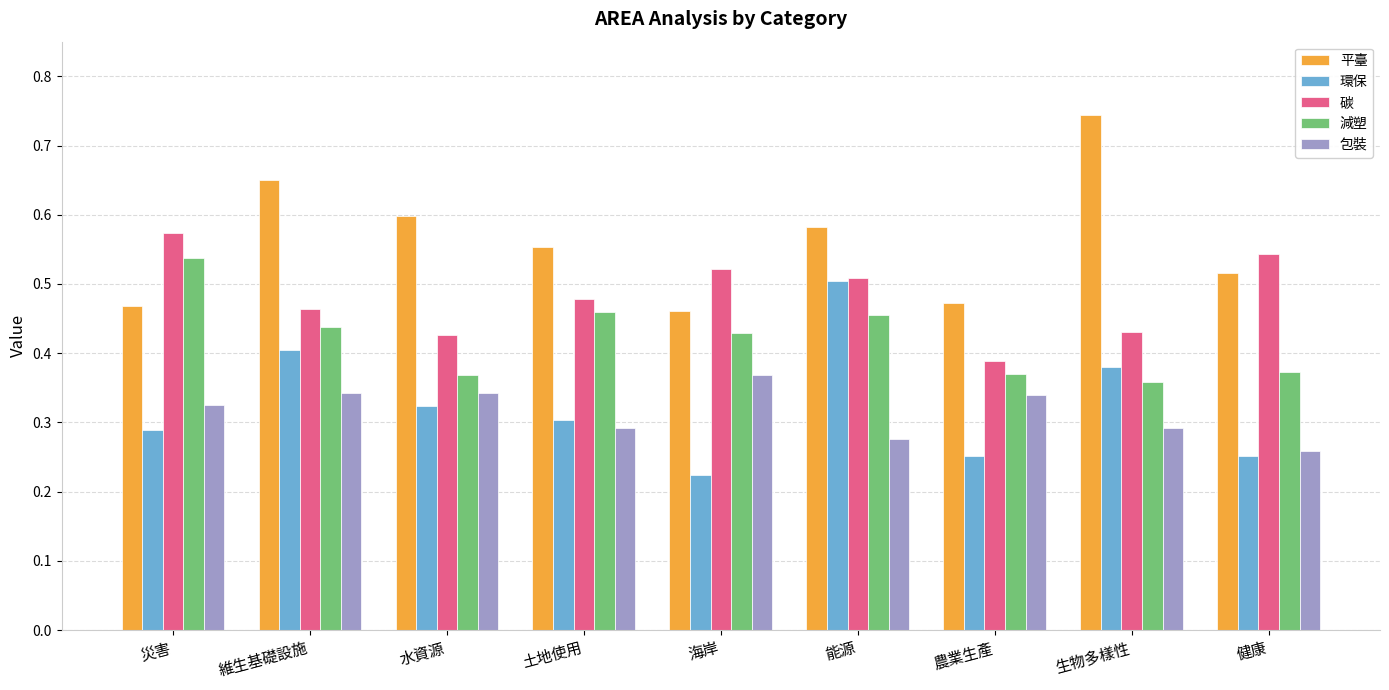

How many series are shown in this chart?

5